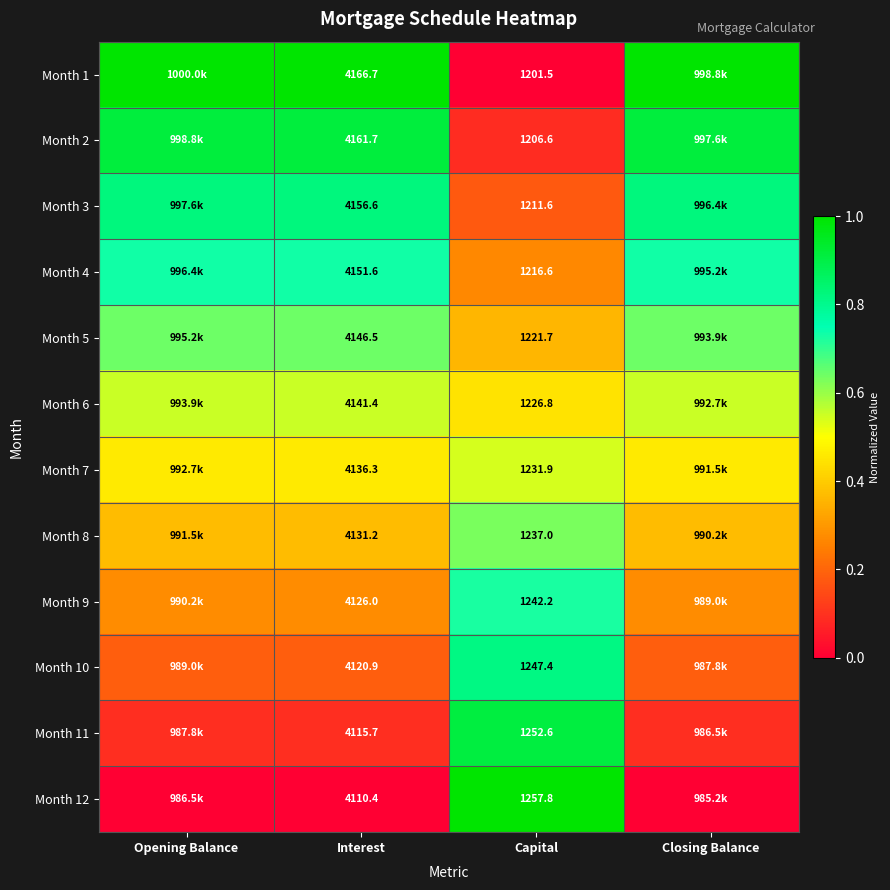

Count the Month 2 values in the range 0 to 1.

4